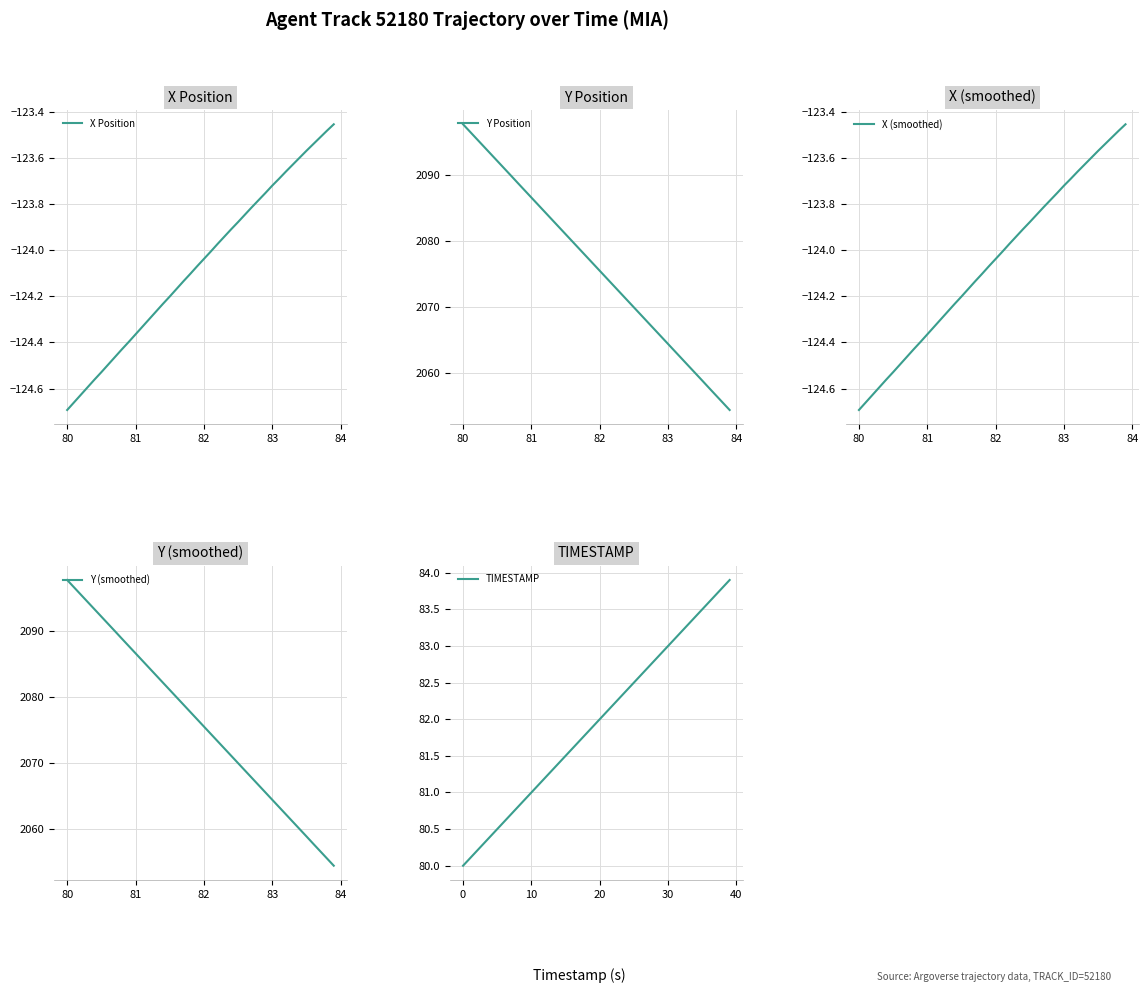

Reading left to right, transcribe all the data shown in this chart.

X Position: -124.7	-124.7	-124.6	-124.6	-124.6	-124.5	-124.5	-124.5	-124.4	-124.4	-124.4	-124.3	-124.3	-124.3	-124.2	-124.2	-124.2	-124.1	-124.1	-124.1	-124.0	-124.0	-124.0	-123.9	-123.9	-123.9	-123.8	-123.8	-123.8	-123.8	-123.7	-123.7	-123.7	-123.6	-123.6	-123.6	-123.5	-123.5	-123.5	-123.5
Y Position: 2097.7	2096.6	2095.5	2094.4	2093.3	2092.2	2091.1	2089.9	2088.8	2087.7	2086.6	2085.5	2084.4	2083.3	2082.2	2081.1	2079.9	2078.8	2077.7	2076.6	2075.5	2074.4	2073.3	2072.2	2071.1	2070.0	2068.8	2067.7	2066.6	2065.5	2064.4	2063.3	2062.2	2061.1	2060.0	2058.9	2057.7	2056.6	2055.5	2054.4
X (smoothed): -124.7	-124.7	-124.6	-124.6	-124.6	-124.5	-124.5	-124.5	-124.4	-124.4	-124.4	-124.3	-124.3	-124.3	-124.2	-124.2	-124.2	-124.1	-124.1	-124.1	-124.0	-124.0	-124.0	-123.9	-123.9	-123.9	-123.8	-123.8	-123.8	-123.8	-123.7	-123.7	-123.7	-123.6	-123.6	-123.6	-123.5	-123.5	-123.5	-123.5
Y (smoothed): 2097.7	2096.6	2095.5	2094.4	2093.3	2092.2	2091.1	2089.9	2088.8	2087.7	2086.6	2085.5	2084.4	2083.3	2082.2	2081.1	2079.9	2078.8	2077.7	2076.6	2075.5	2074.4	2073.3	2072.2	2071.1	2070.0	2068.8	2067.7	2066.6	2065.5	2064.4	2063.3	2062.2	2061.1	2060.0	2058.9	2057.7	2056.6	2055.5	2054.4
TIMESTAMP: 80.0	80.1	80.2	80.3	80.4	80.5	80.6	80.7	80.8	80.9	81.0	81.1	81.2	81.3	81.4	81.5	81.6	81.7	81.8	81.9	82.0	82.1	82.2	82.3	82.4	82.5	82.6	82.7	82.8	82.9	83.0	83.1	83.2	83.3	83.4	83.5	83.6	83.7	83.8	83.9